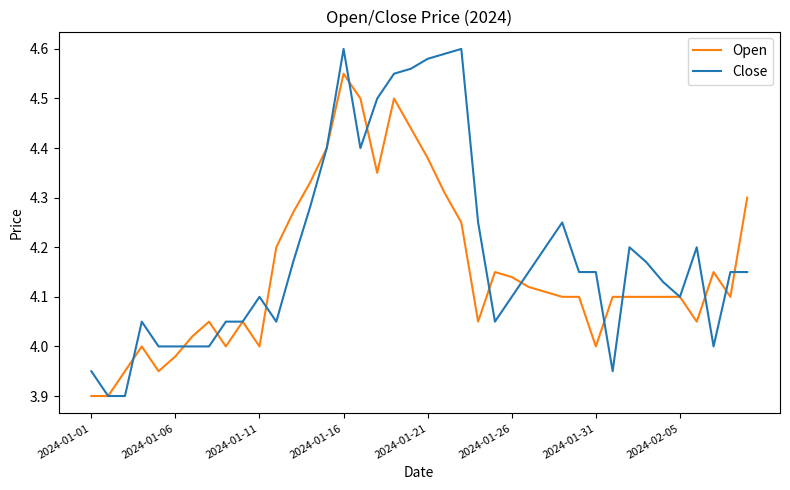

Which series has the largest total across all categories?

Close